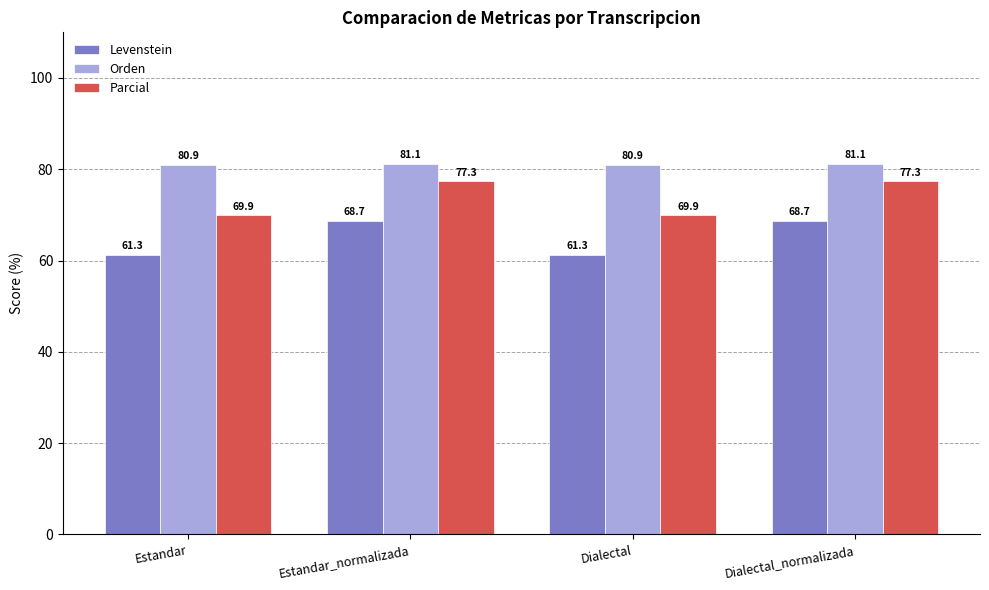

Reading right to left, extract all data points from this chart.

Levenstein: Dialectal_normalizada=68.7	Dialectal=61.3	Estandar_normalizada=68.7	Estandar=61.3
Orden: Dialectal_normalizada=81.1	Dialectal=80.9	Estandar_normalizada=81.1	Estandar=80.9
Parcial: Dialectal_normalizada=77.3	Dialectal=69.9	Estandar_normalizada=77.3	Estandar=69.9